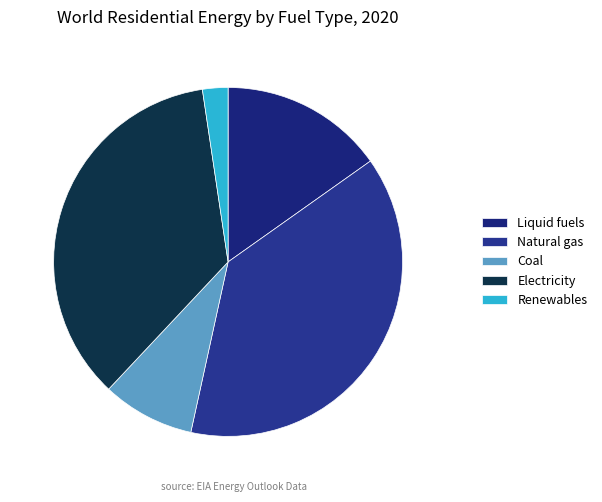

To the nearest percent, what percentage of the pie is Natural gas?

38%